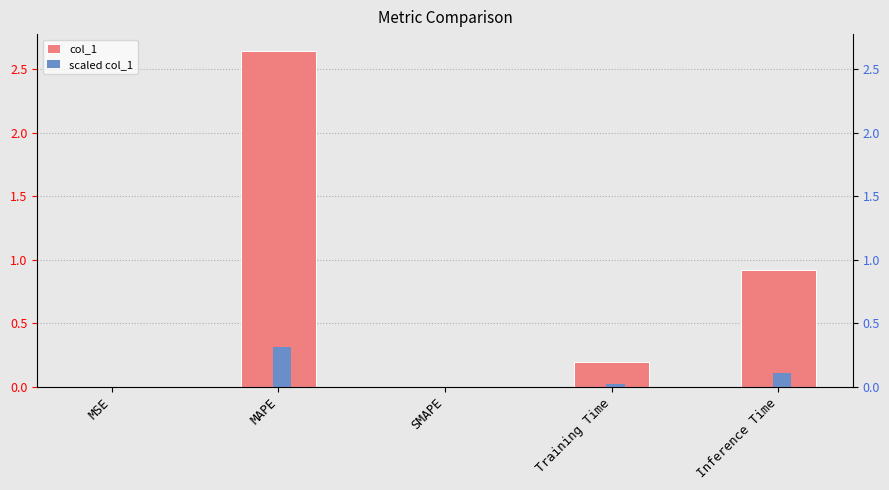

Between Inference Time and MAPE, which is larger?

MAPE